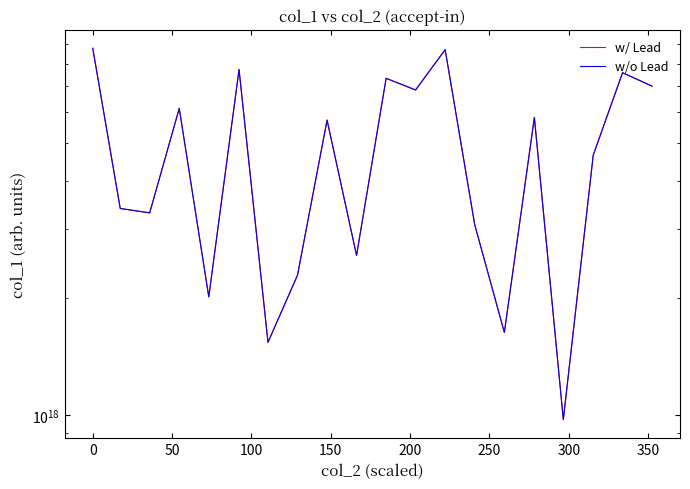

Which series has the largest range (max minus min)?

w/ Lead